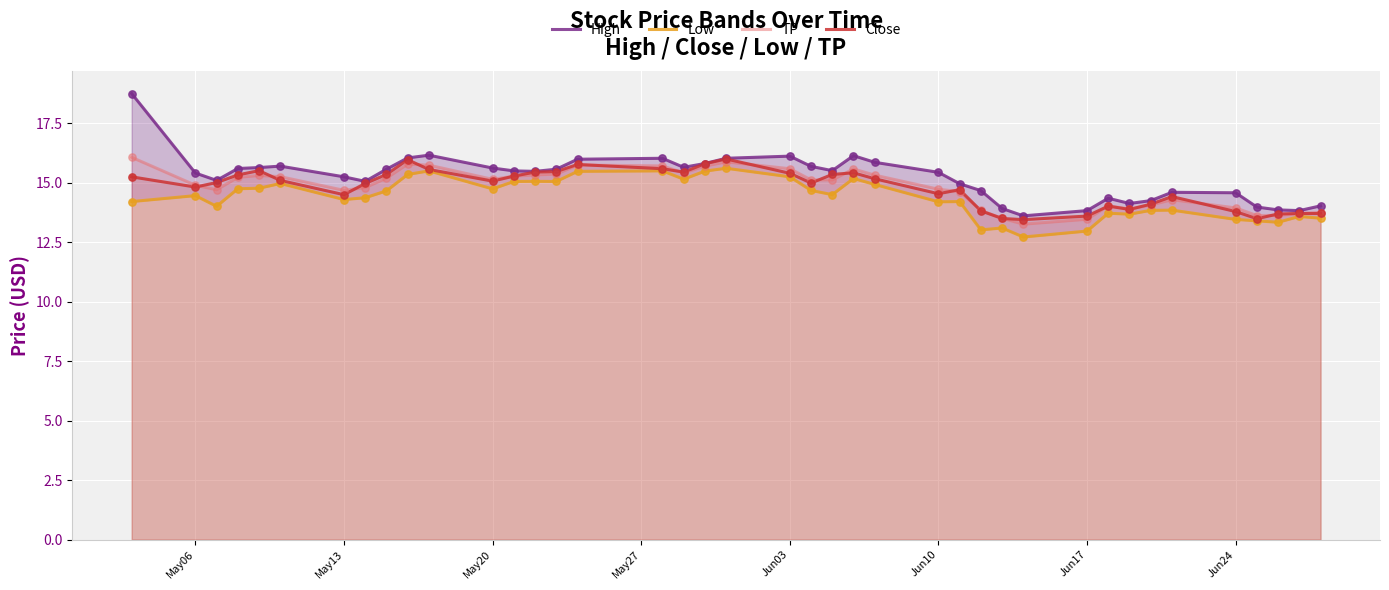

What are all the series names shown in the legend?

High, Low, TP, Close